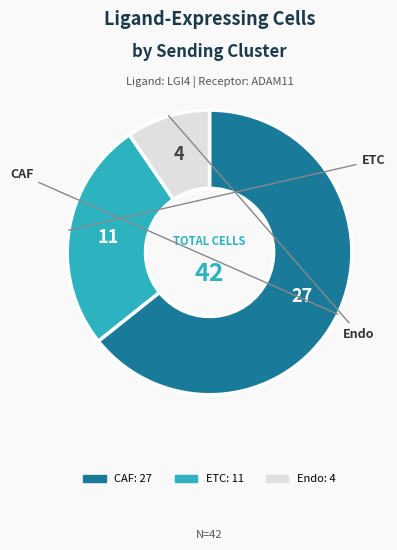

The CAF slice represents 55% of the pie. True or false?

False